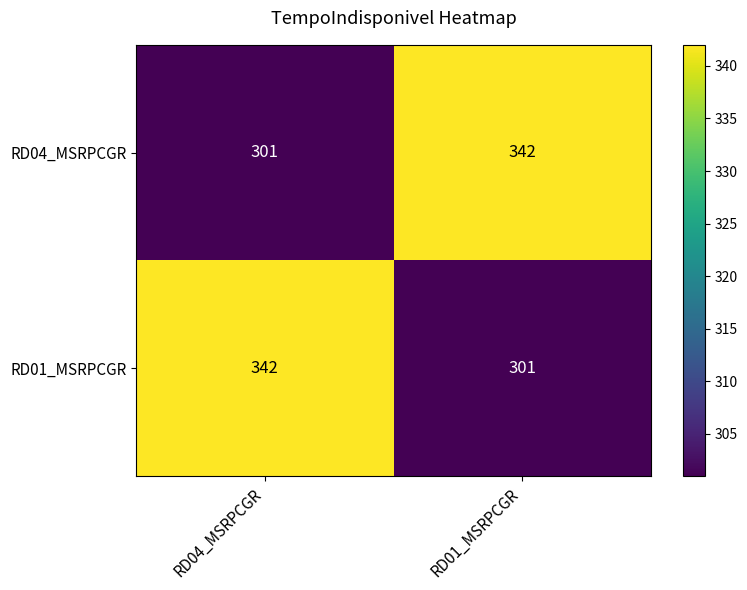

What is the difference between the highest and lowest values at RD01_MSRPCGR?

41